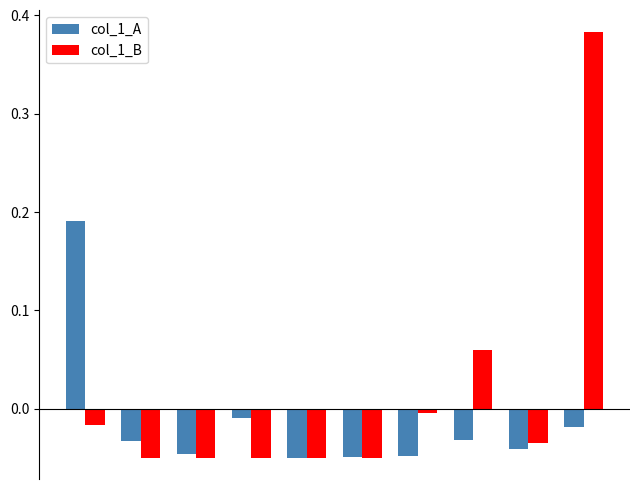

Which series has the largest range (max minus min)?

col_1_B